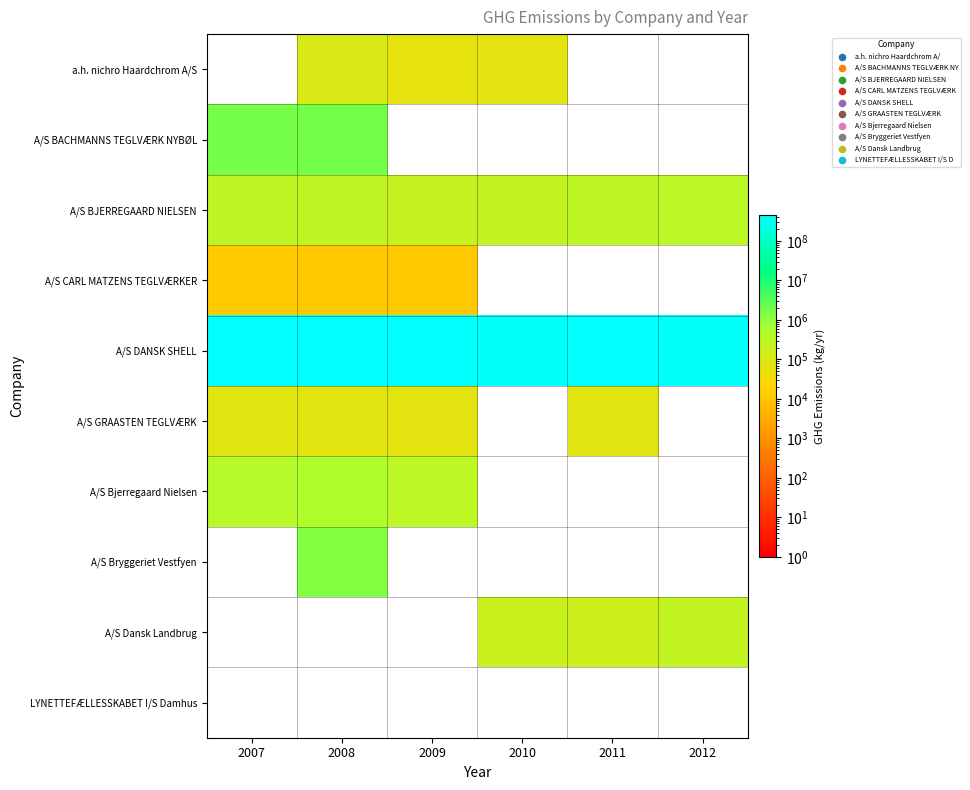

At 2009, list the series in order from smallest to largest.

A/S BACHMANNS TEGLVÆRK NYBØL, A/S Bryggeriet Vestfyen, A/S Dansk Landbrug, LYNETTEFÆLLESSKABET I/S Damhus, A/S CARL MATZENS TEGLVÆRKER, a.h. nichro Haardchrom A/S, A/S GRAASTEN TEGLVÆRK, A/S BJERREGAARD NIELSEN, A/S Bjerregaard Nielsen, A/S DANSK SHELL